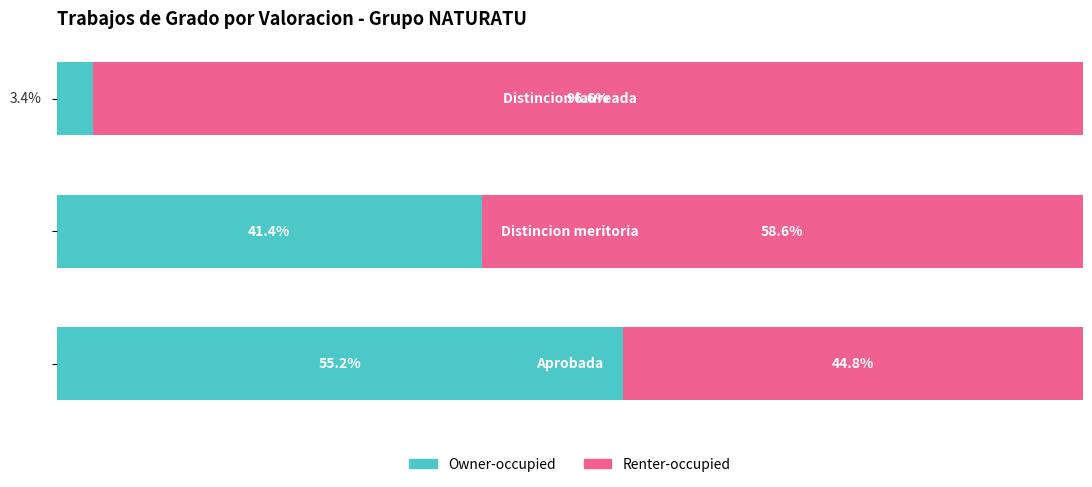

What are all the series names shown in the legend?

Owner-occupied, Renter-occupied